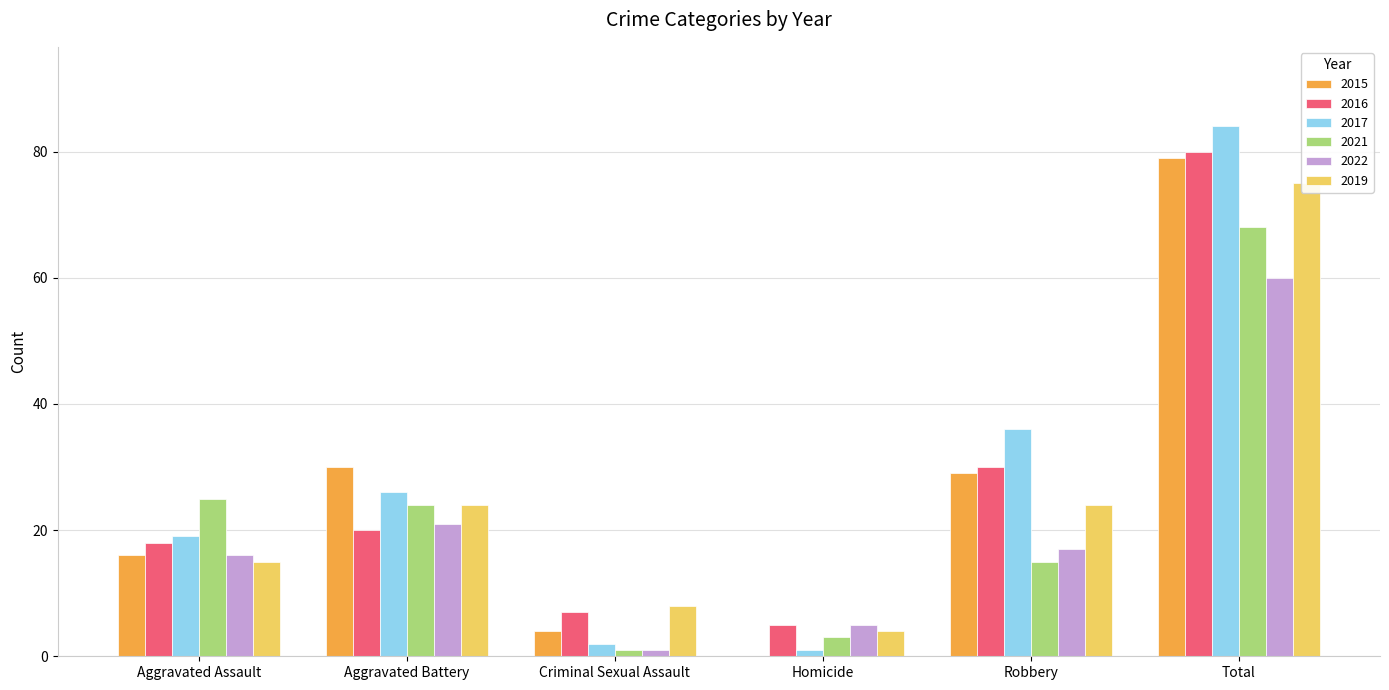

How many data points in 2015 are less than 29?

3